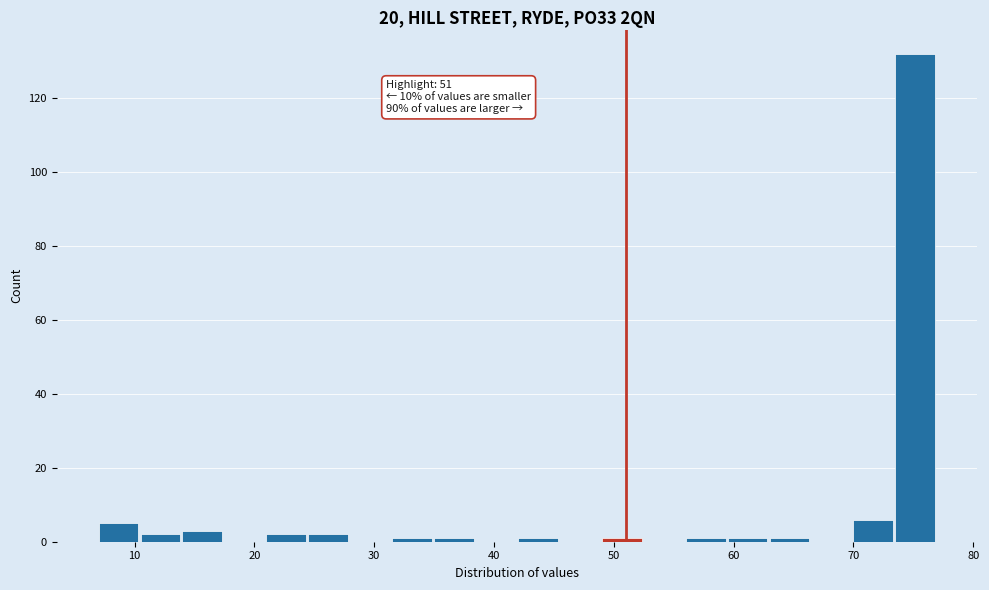

Read against the x-axis, roughly where is the centre of the tallest bar?

75